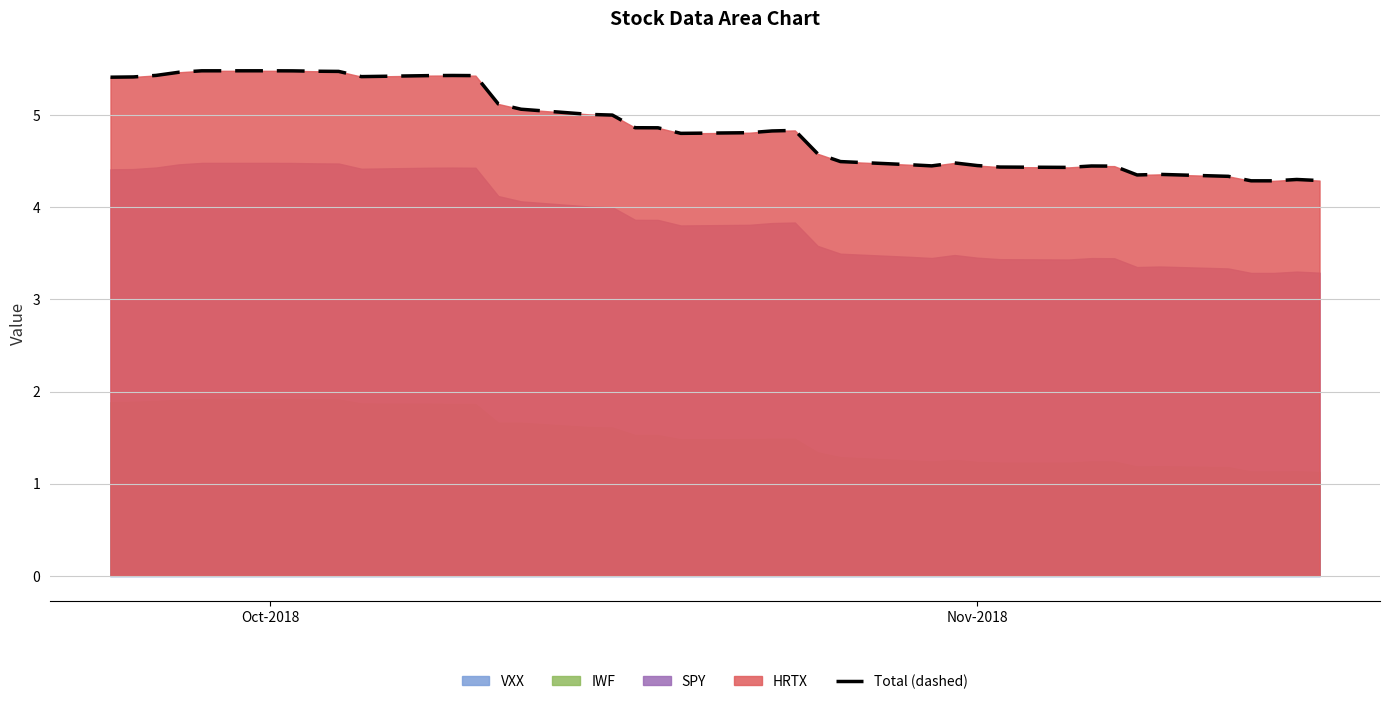

What is the lowest value of the Total (dashed) series?

4.3